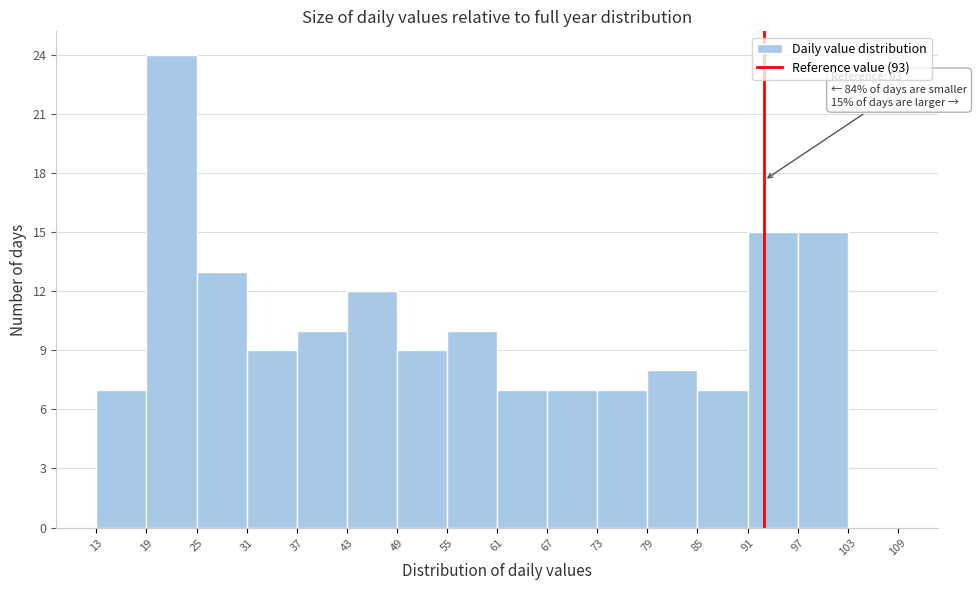

Over which range of the x-axis is the bar tallest?

19 to 25